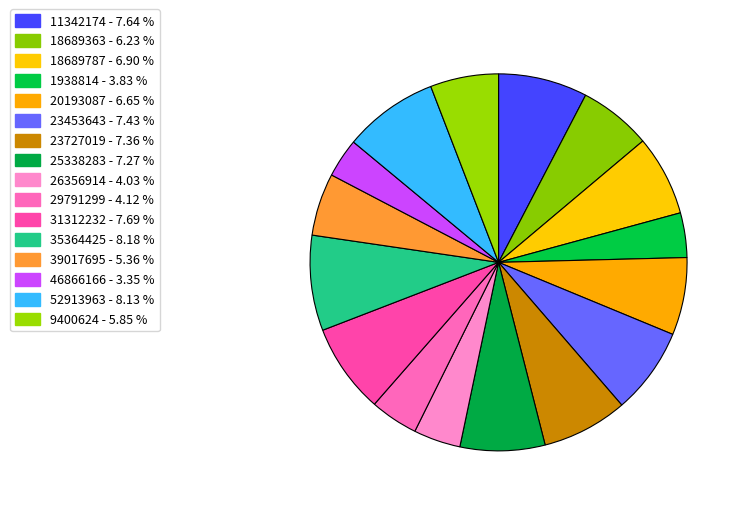

How many slices are in this pie chart?

16